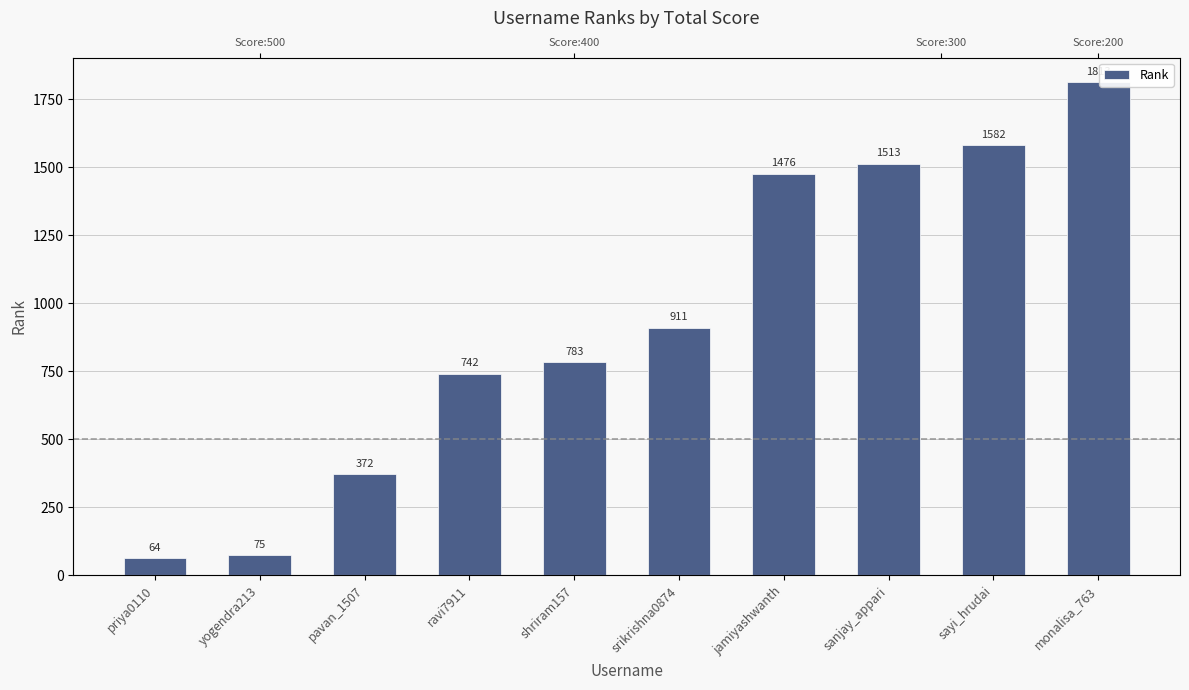

Reading right to left, extract all data points from this chart.

monalisa_763=1813	sayi_hrudai=1582	sanjay_appari=1513	jamiyashwanth=1476	srikrishna0874=911	shriram157=783	ravi7911=742	pavan_1507=372	yogendra213=75	priya0110=64